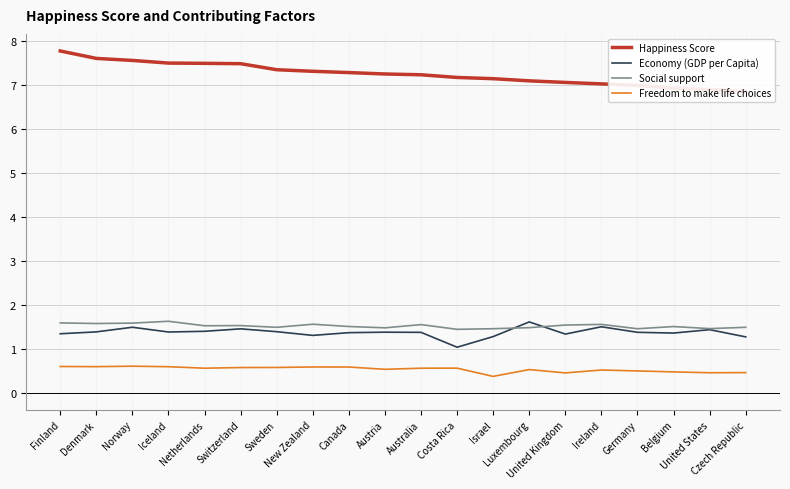

What is the approximate value of Happiness Score at Israel?

7.1